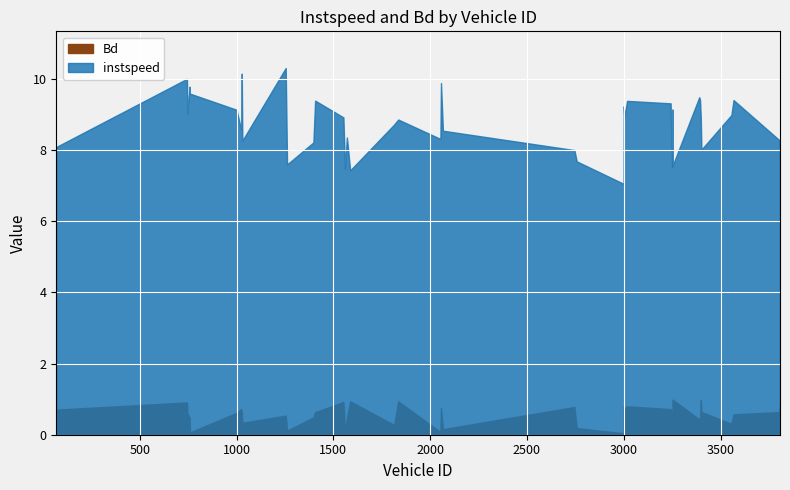

List the series in order of their overall mean, highest first.

instspeed, Bd